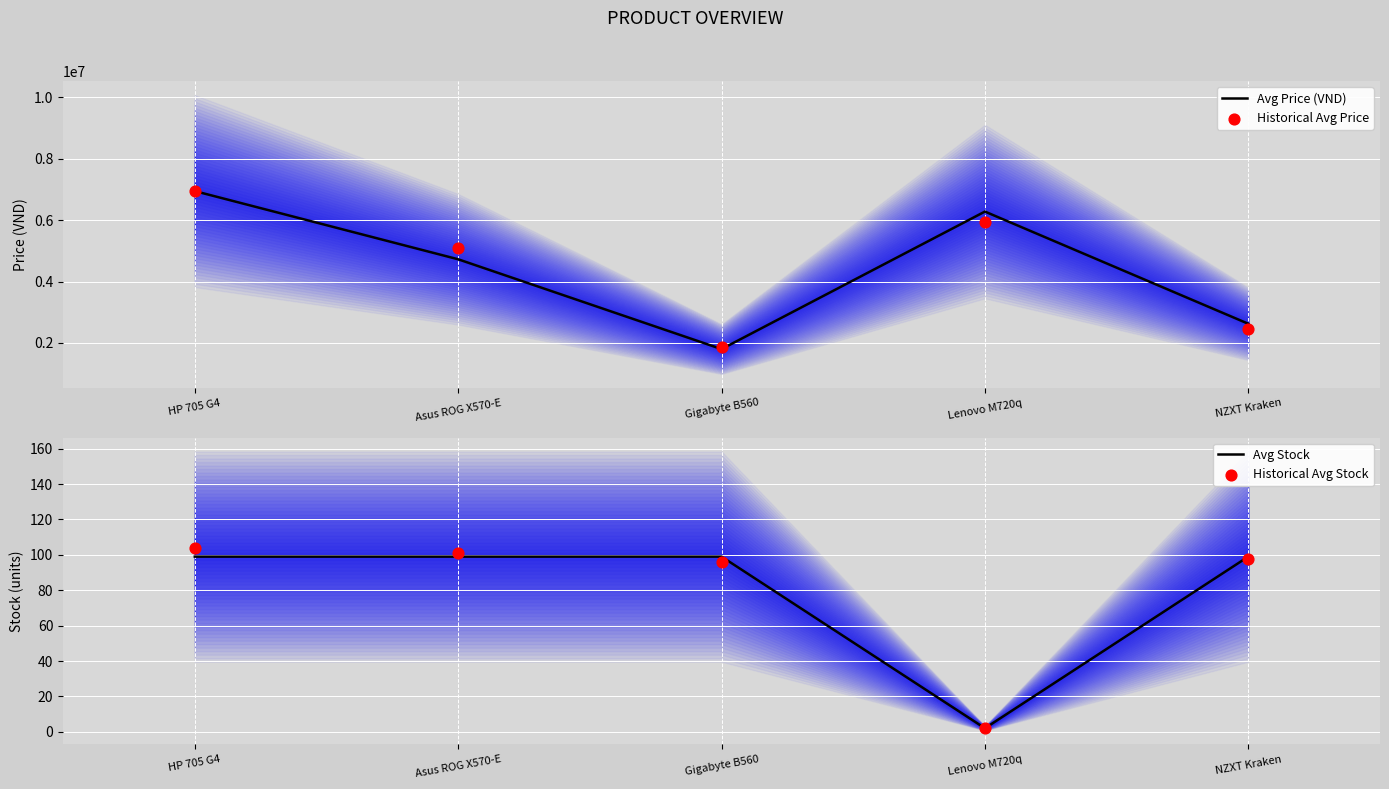

At how many categories does at least one series exceed 1161540?

5